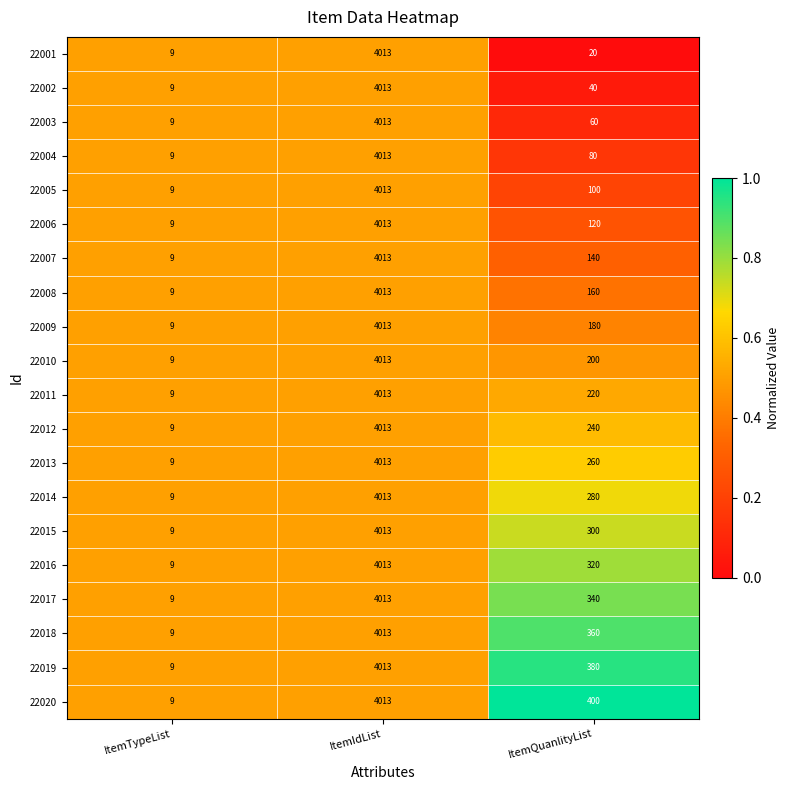

At which category is the sum across all series the highest?

ItemIdList